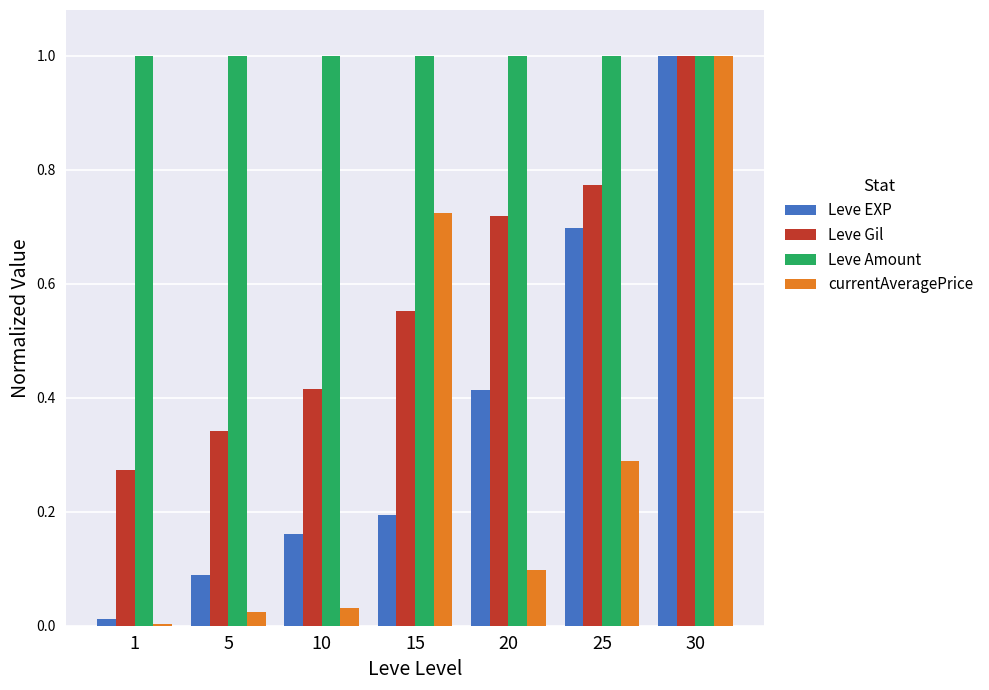

What is the total value across all series at 5?

1.5